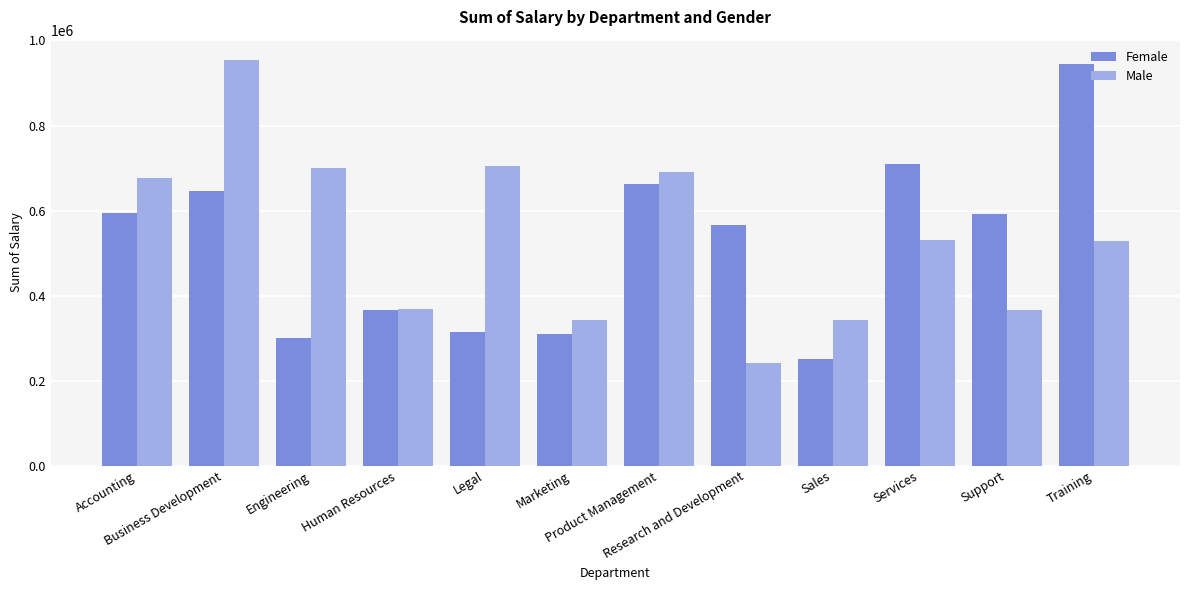

List the series in order of their overall mean, highest first.

Male, Female